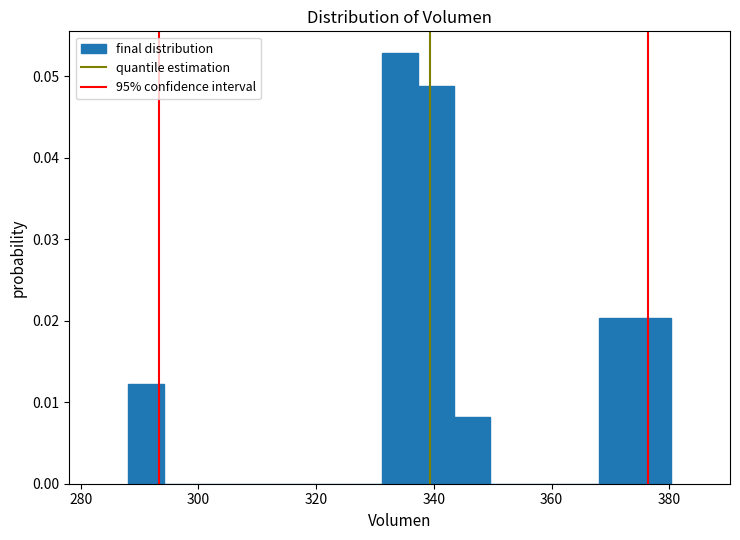

Read against the x-axis, roughly where is the centre of the tallest bar?

334